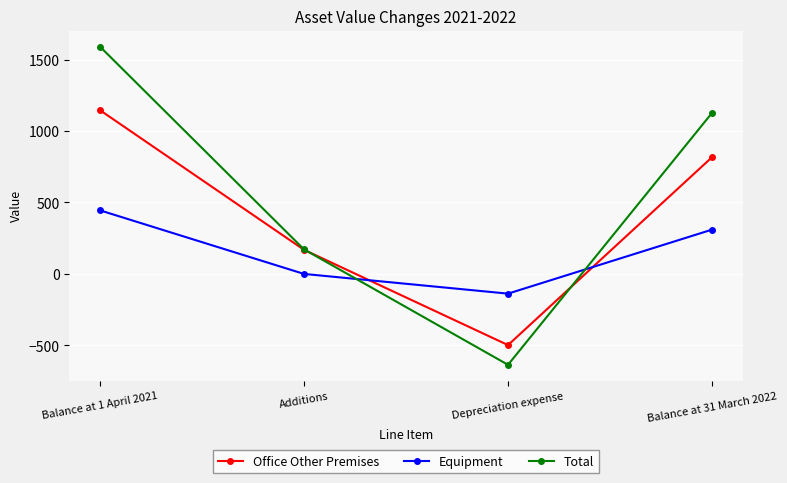

Rank the series by their average value, from lowest to highest.

Equipment, Office Other Premises, Total